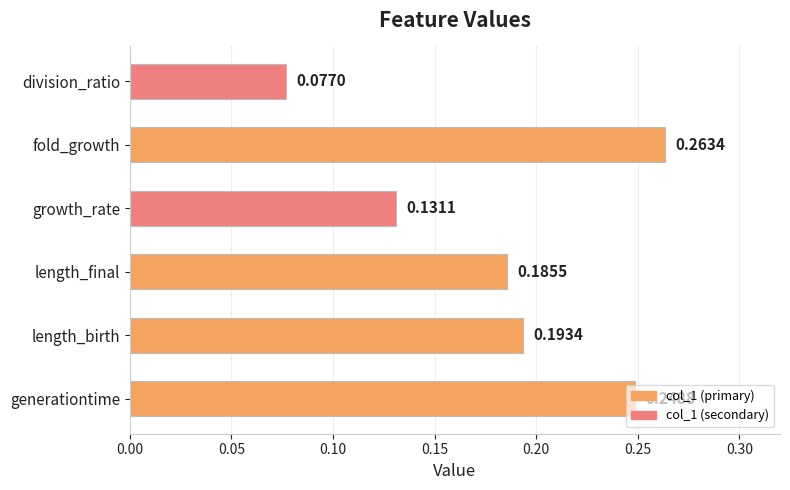

Which label corresponds to the largest value in the chart?

fold_growth